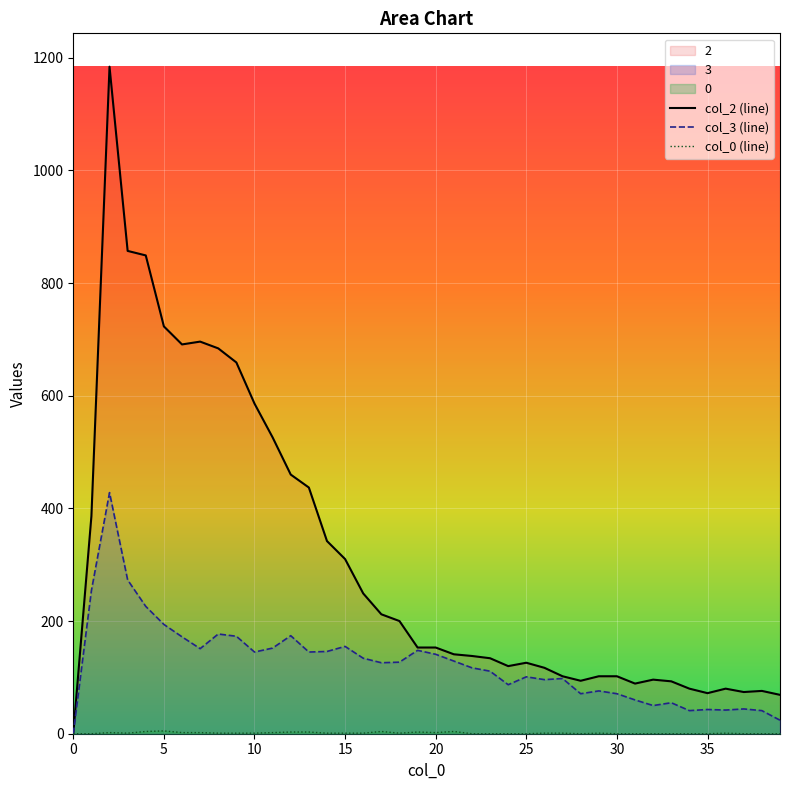

Reading left to right, transcribe all the data shown in this chart.

col_2 (line): 0	386	1184	857	849	723	691	696	684	659	586	526	460	437	342	310	249	212	200	153	153	141	138	134	120	126	117	102	94	102	102	89	96	93	80	72	80	74	76	69
col_3 (line): 0	254	428	273	226	194	172	151	177	173	145	152	174	145	146	155	134	126	127	148	141	129	117	111	87	101	96	98	71	76	71	60	50	55	41	43	42	44	41	24
col_0 (line): 0	0	2	1	4	5	2	2	1	1	1	2	3	3	1	1	1	4	1	3	2	4	0	0	0	0	1	1	0	1	0	0	0	0	0	0	1	0	0	0